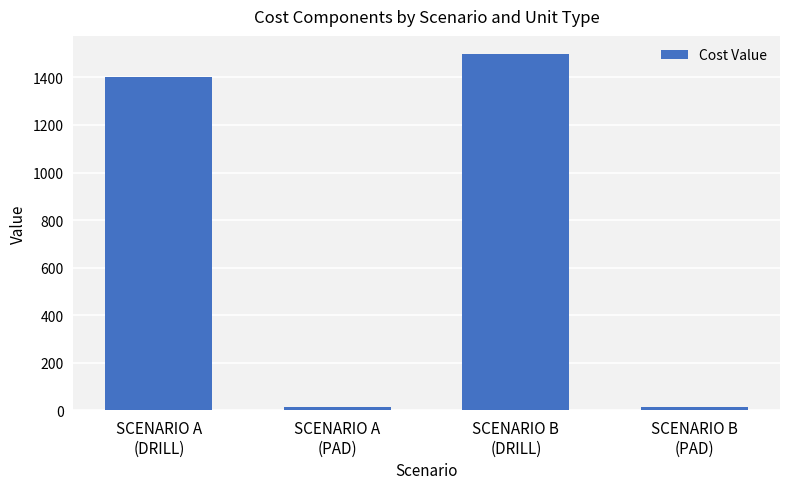

What is the label of the 3rd bar from the left?

SCENARIO B
(DRILL)